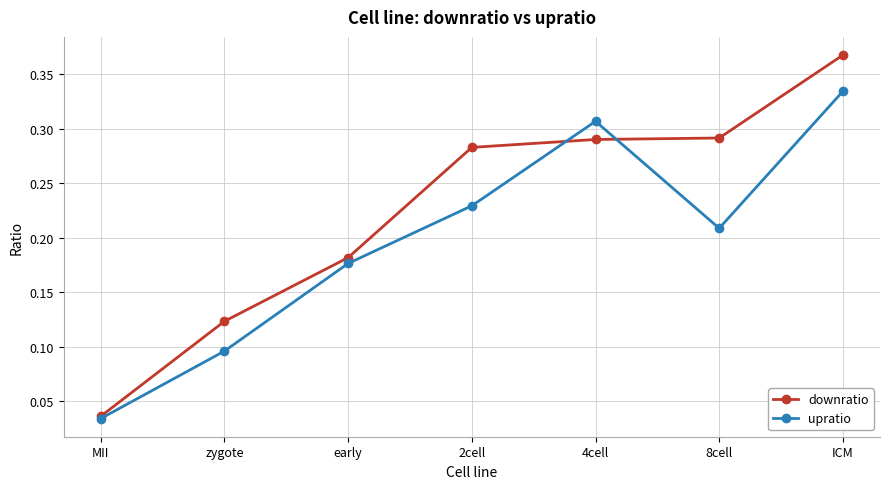

What are all the series names shown in the legend?

downratio, upratio